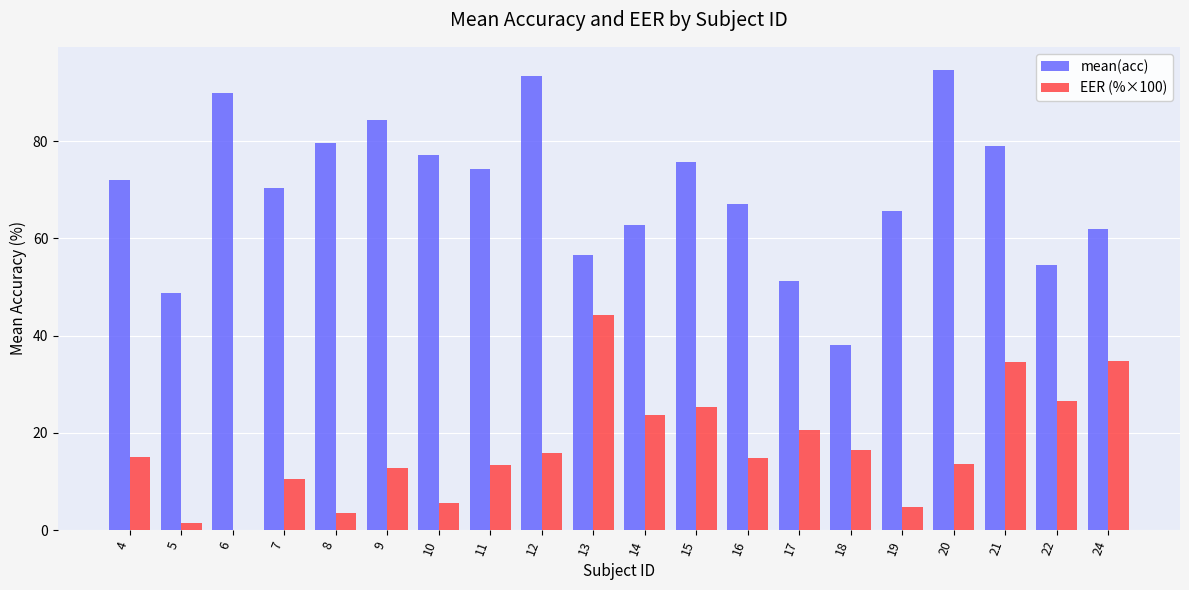

True or false: EER (%×100) has a value of 11.3 at 22.

False